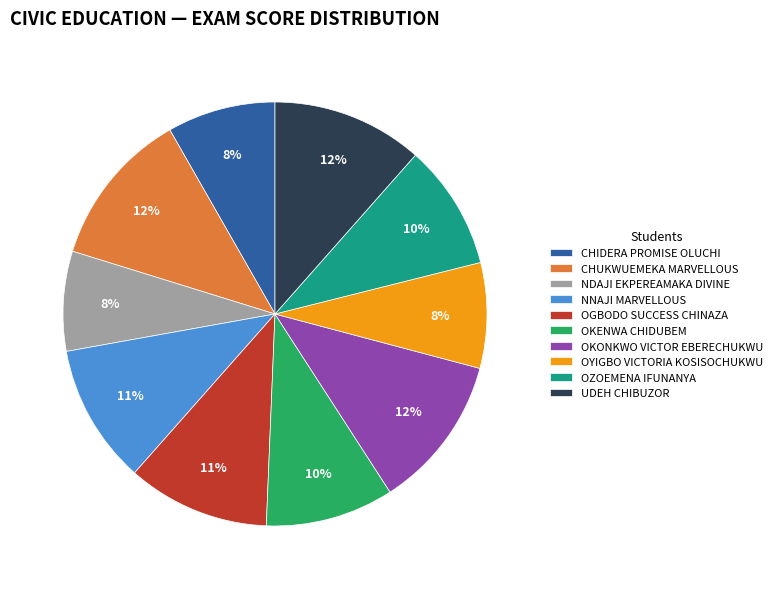

What is the ratio of the value at OKONKWO VICTOR EBERECHUKWU to the value at CHUKWUEMEKA MARVELLOUS?

1.0